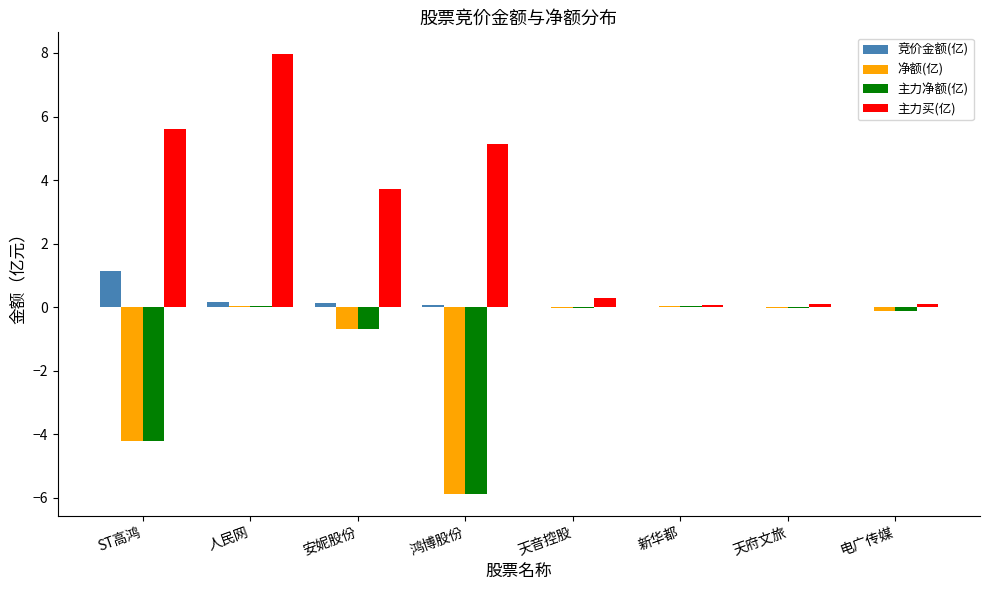

Where does the 主力买(亿) series first go above 3?

ST高鸿